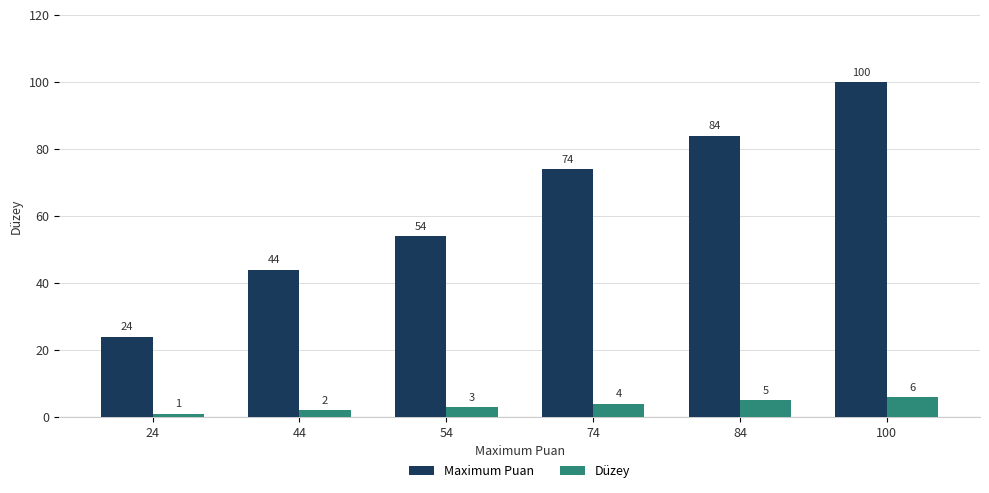

Are the bars horizontal?

No